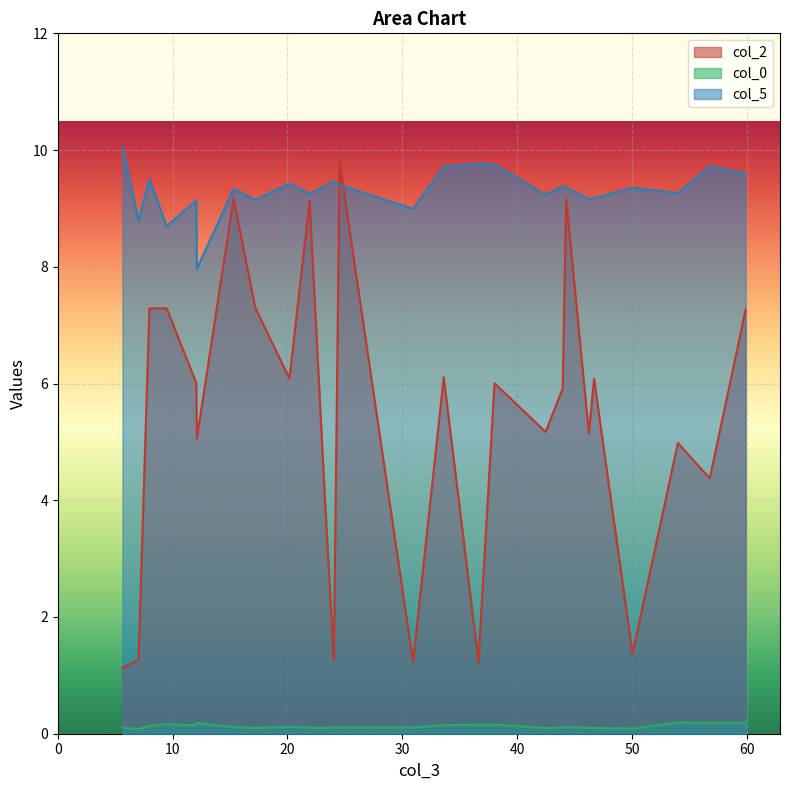

At 0, list the series in order from largest to smallest.

col_5, col_2, col_0